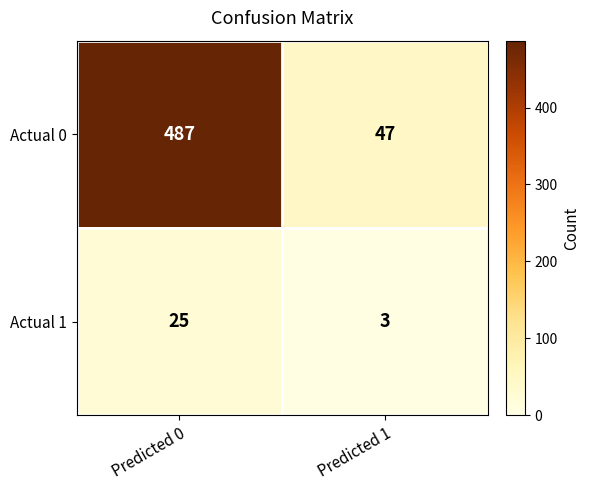

What is the minimum value for Actual 0?

47